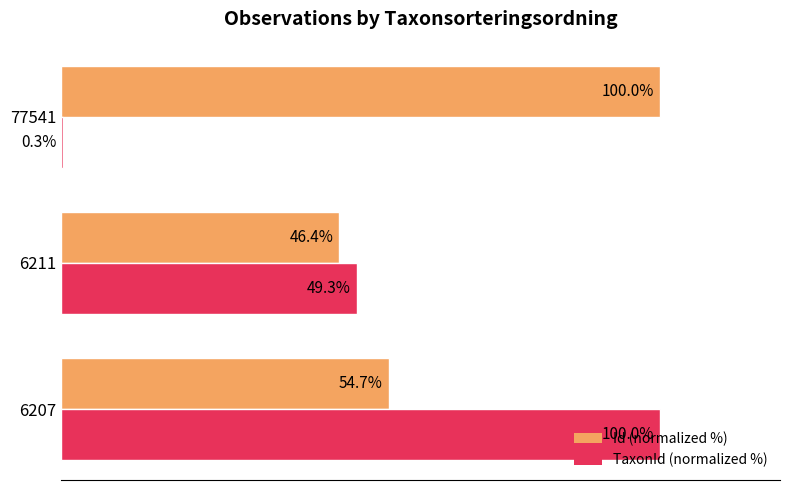

Which series has the largest total across all categories?

Id (normalized %)